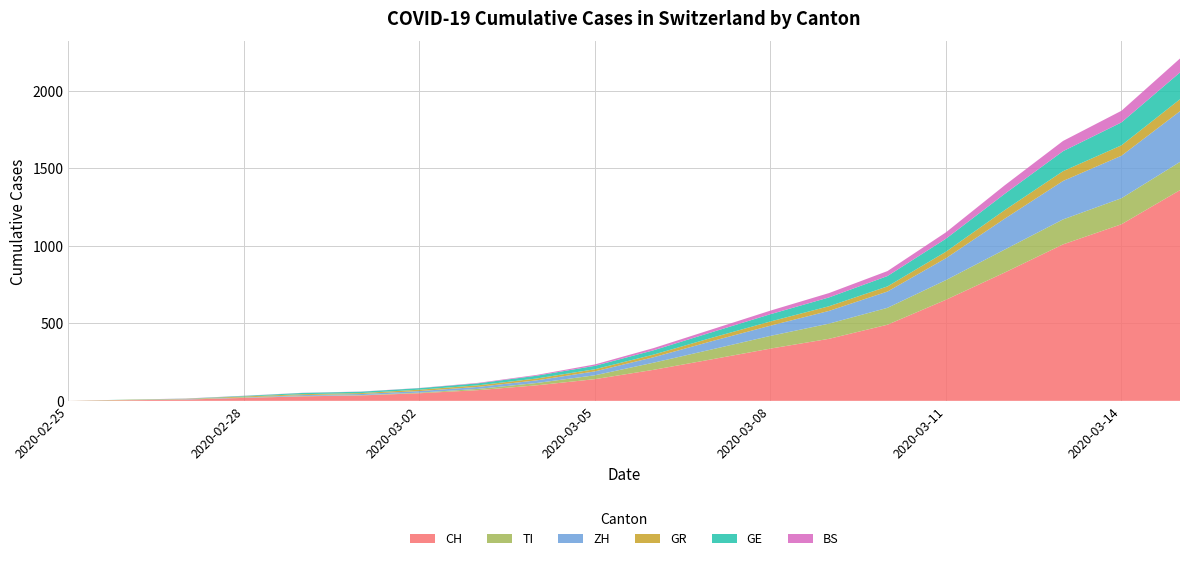

Reading left to right, list all the values displayed in this chart.

CH: 0	4	8	19	29	35	49	69	100	140	200	268	337	400	491	652	827	1009	1139	1359
TI: 0	1	1	1	2	2	4	8	15	25	46	64	82	98	109	127	148	161	168	182
ZH: 0	0	2	2	6	7	10	13	17	25	35	53	66	82	105	141	199	248	274	327
GR: 0	2	2	6	6	6	9	10	12	14	17	22	27	30	33	42	55	63	67	77
GE: 0	1	1	4	8	9	10	13	18	22	28	36	47	57	67	84	105	129	148	173
BS: 0	0	1	1	1	1	1	3	5	9	14	18	23	28	32	41	55	66	75	90